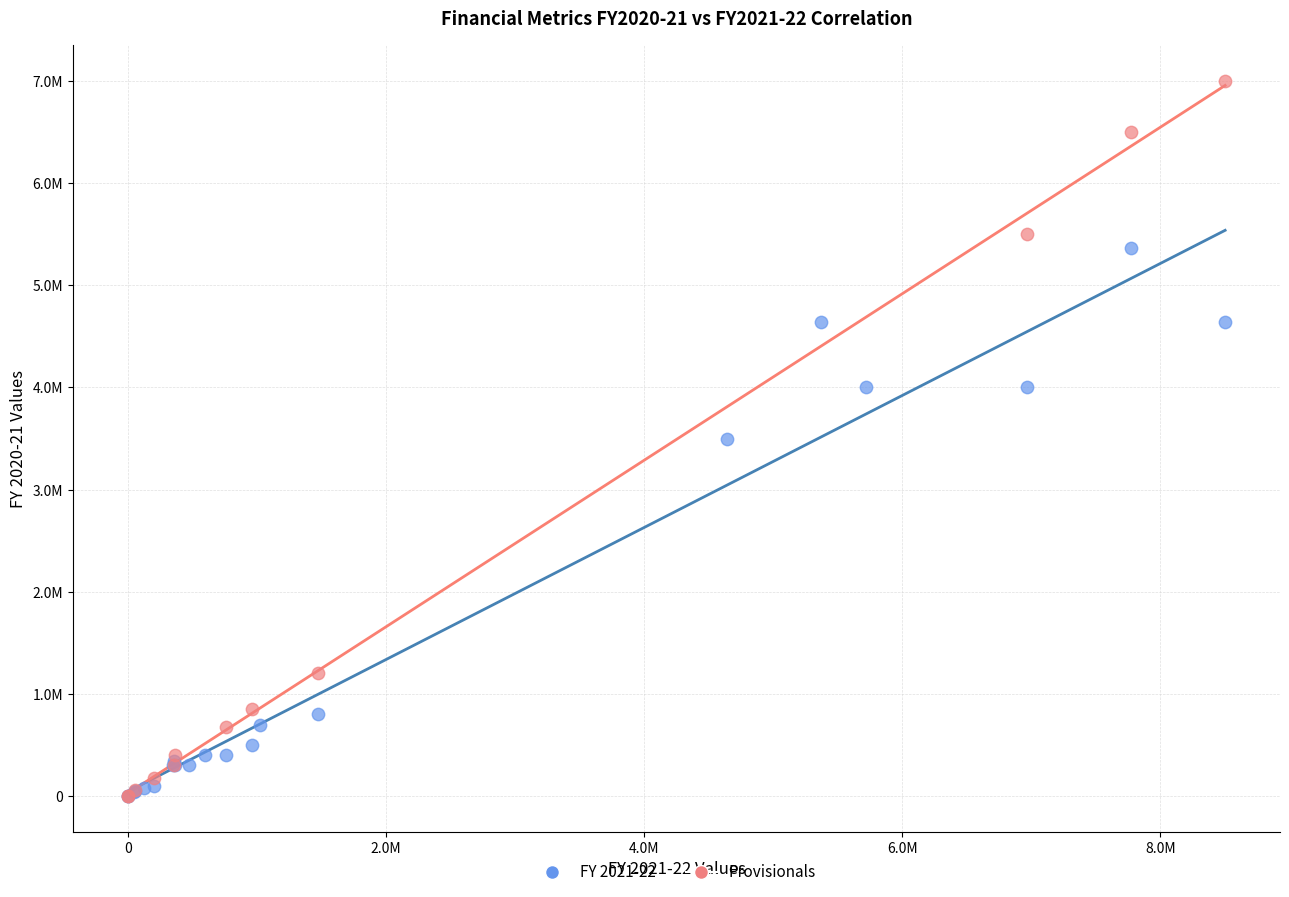

Which series has the widest spread of Y values?

Provisionals